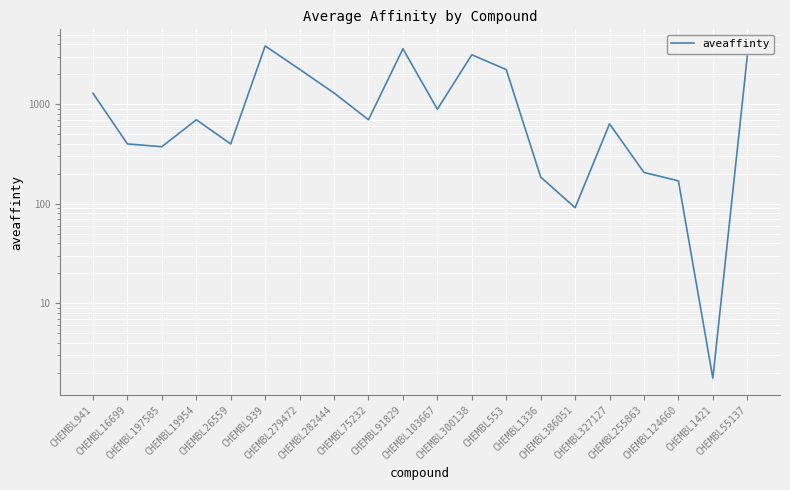

What is the change in value from CHEMBL941 to CHEMBL255863?

-1084.2